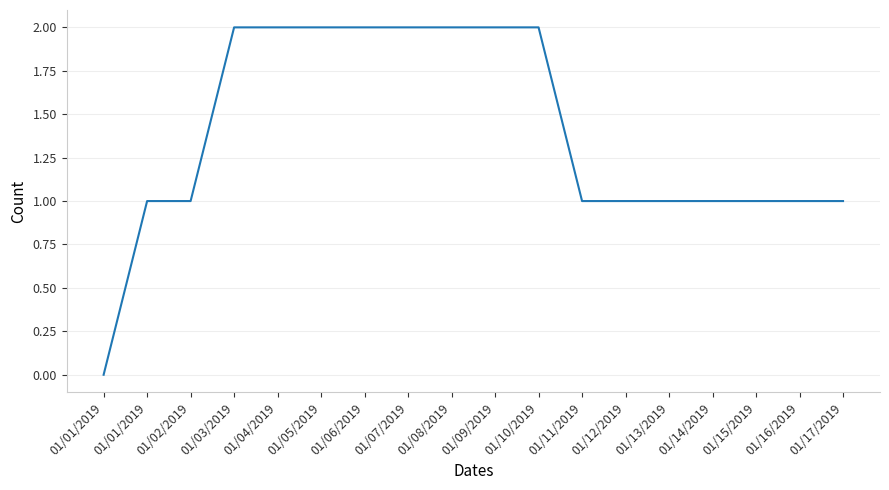

At which label is the value closest to 1?

01/01/2019